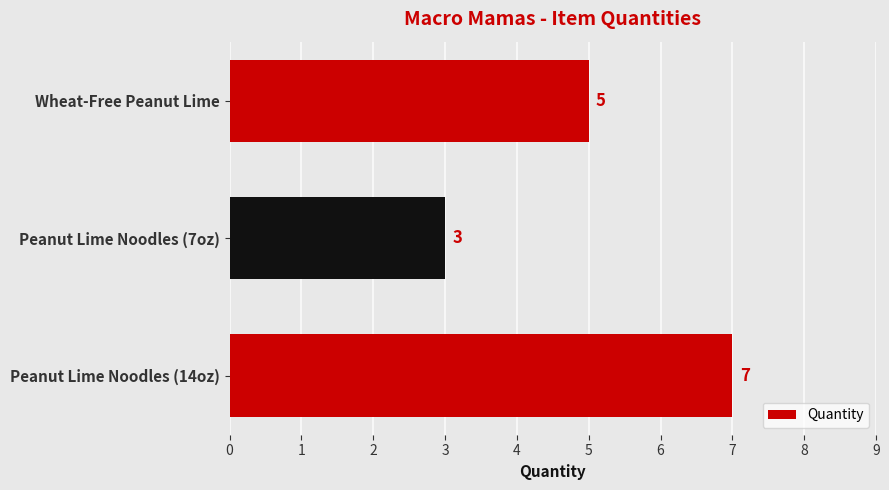

Does the chart contain stacked bars?

No